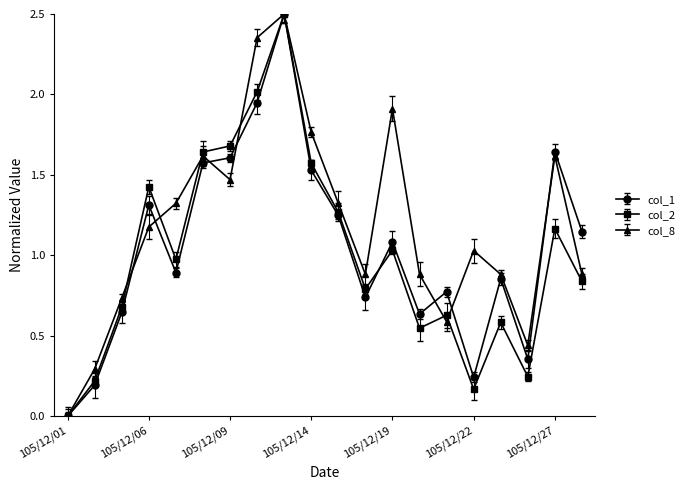

What are all the series names shown in the legend?

col_1, col_2, col_8